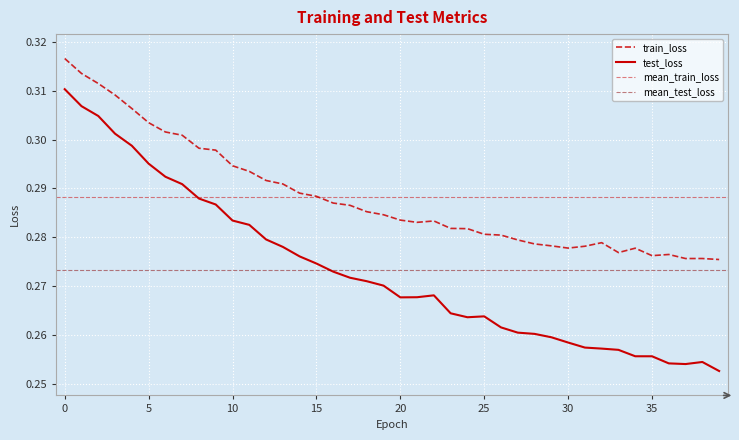

Reading left to right, what are all the values shown in this chart?

train_loss: 0=0.3	1=0.3	2=0.3	3=0.3	4=0.3	5=0.3	6=0.3	7=0.3	8=0.3	9=0.3	10=0.3	11=0.3	12=0.3	13=0.3	14=0.3	15=0.3	16=0.3	17=0.3	18=0.3	19=0.3	20=0.3	21=0.3	22=0.3	23=0.3	24=0.3	25=0.3	26=0.3	27=0.3	28=0.3	29=0.3	30=0.3	31=0.3	32=0.3	33=0.3	34=0.3	35=0.3	36=0.3	37=0.3	38=0.3	39=0.3
test_loss: 0=0.3	1=0.3	2=0.3	3=0.3	4=0.3	5=0.3	6=0.3	7=0.3	8=0.3	9=0.3	10=0.3	11=0.3	12=0.3	13=0.3	14=0.3	15=0.3	16=0.3	17=0.3	18=0.3	19=0.3	20=0.3	21=0.3	22=0.3	23=0.3	24=0.3	25=0.3	26=0.3	27=0.3	28=0.3	29=0.3	30=0.3	31=0.3	32=0.3	33=0.3	34=0.3	35=0.3	36=0.3	37=0.3	38=0.3	39=0.3